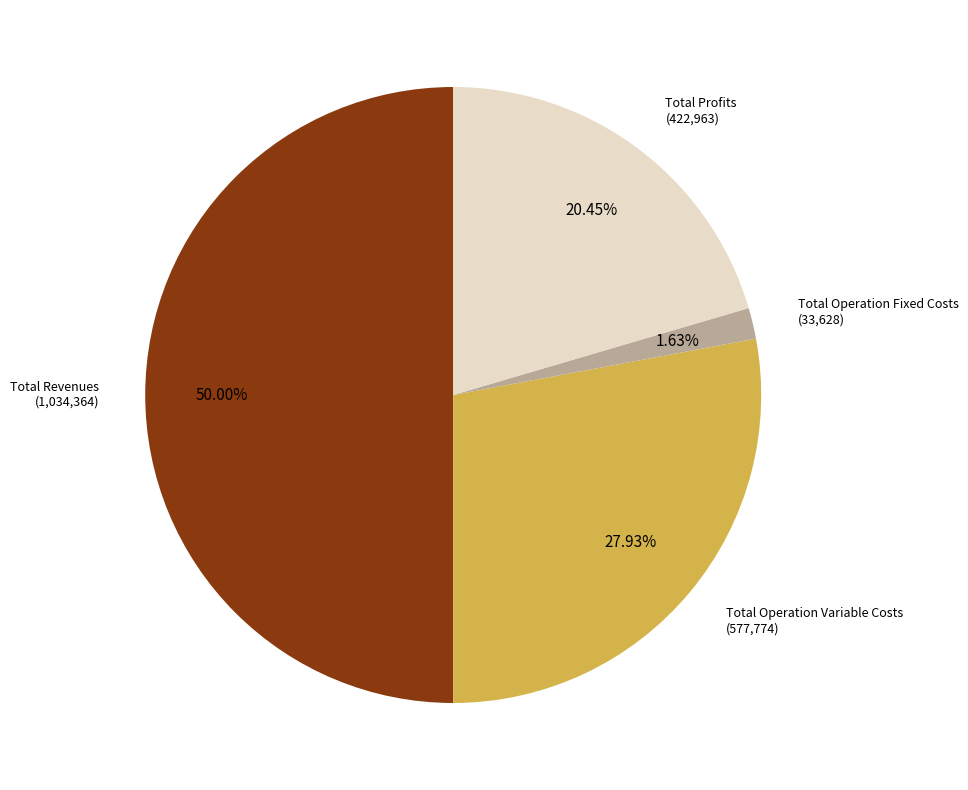

How many segments does this pie chart have?

4